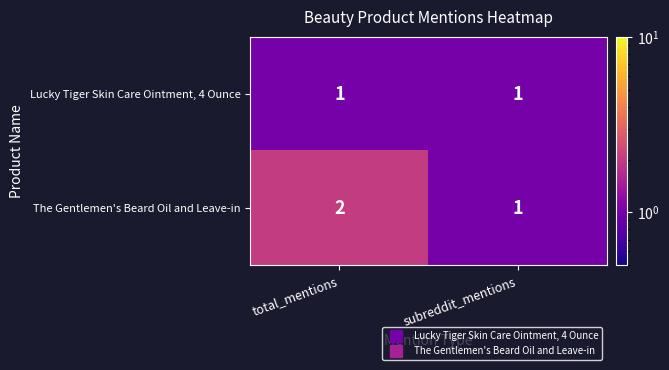

Rank the categories by The Gentlemen's Beard Oil and Leave-in value from lowest to highest.

subreddit_mentions, total_mentions